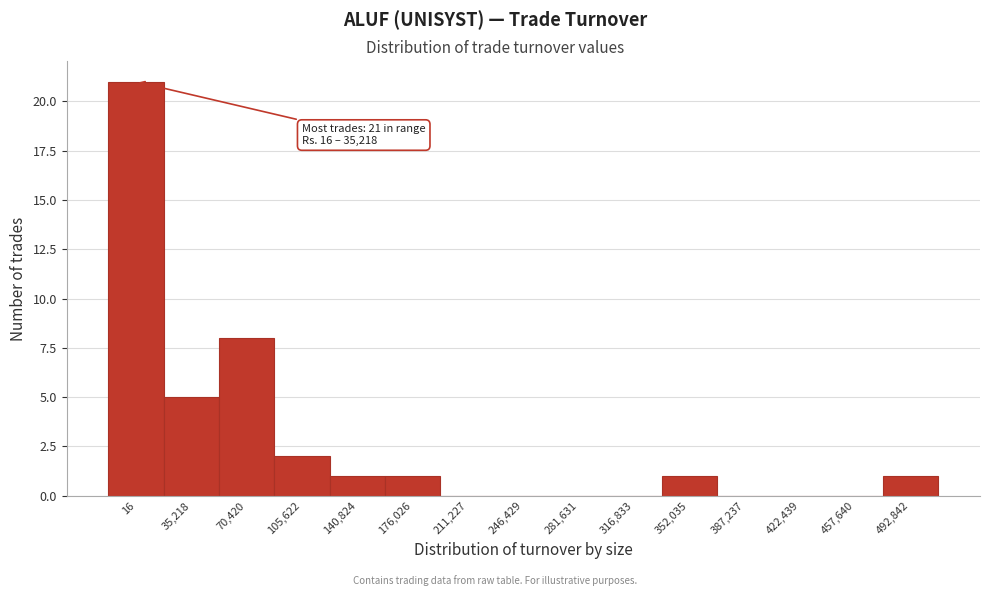

Reading right to left, what are all the values shown in this chart?

492,842=1	457,640=0	422,439=0	387,237=0	352,035=1	316,833=0	281,631=0	246,429=0	211,227=0	176,026=1	140,824=1	105,622=2	70,420=8	35,218=5	16=21